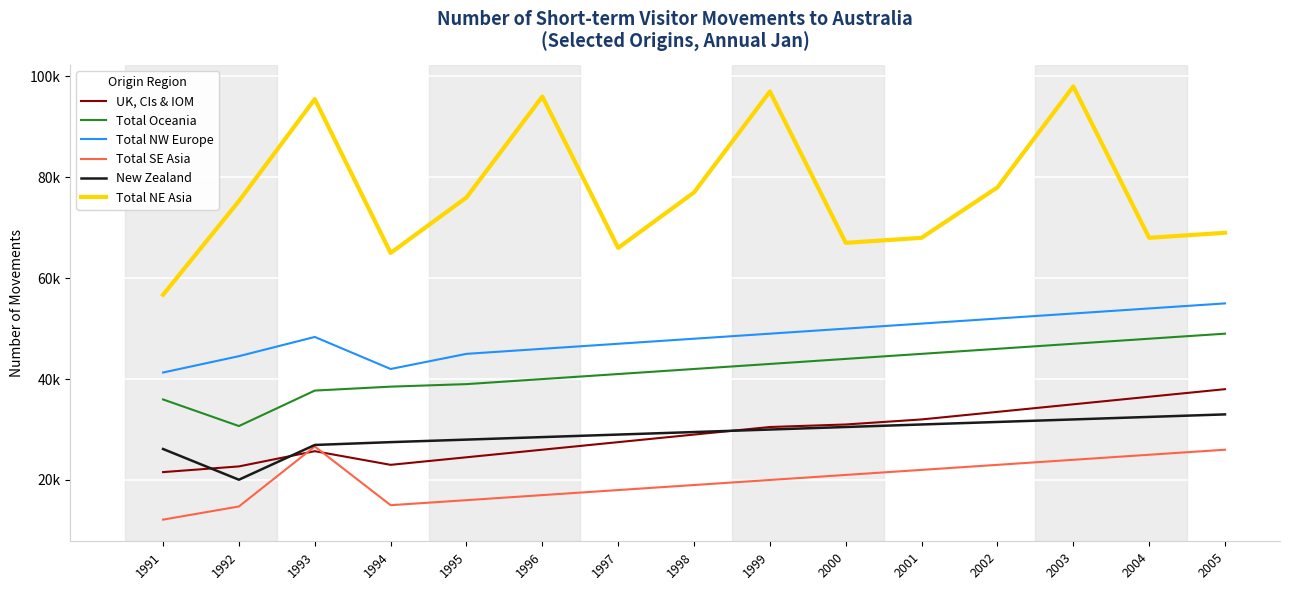

What is the difference between the second highest and minimum values in the Total NE Asia series?

40290